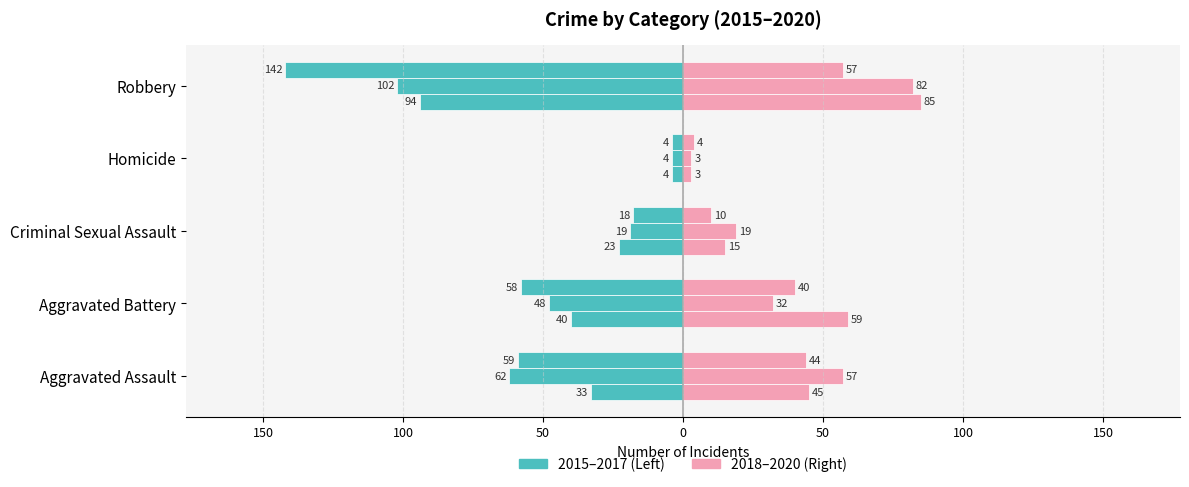

What is the difference between the highest and lowest values at Homicide?

8